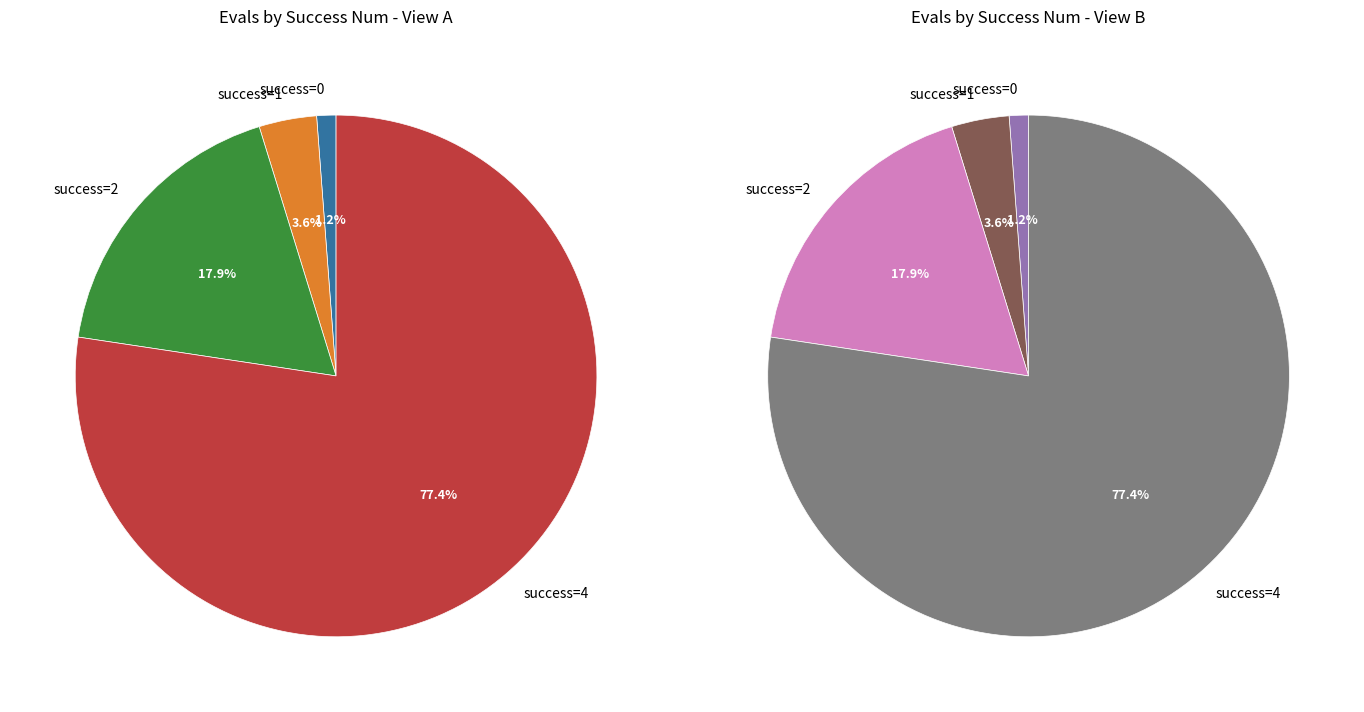

Is 0 the majority of the pie?

No